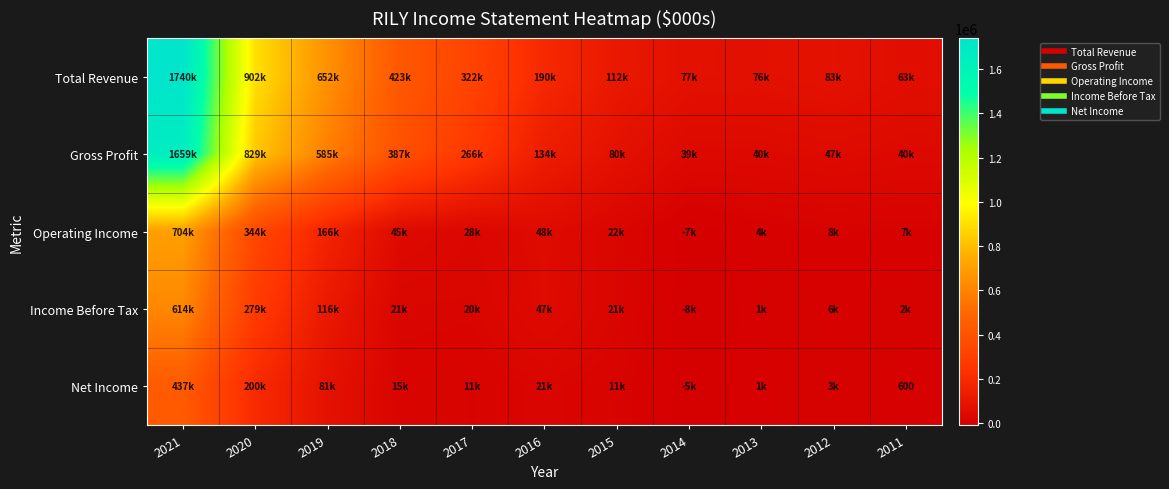

Rank the series by their maximum value, from lowest to highest.

Net Income, Income Before Tax, Operating Income, Gross Profit, Total Revenue